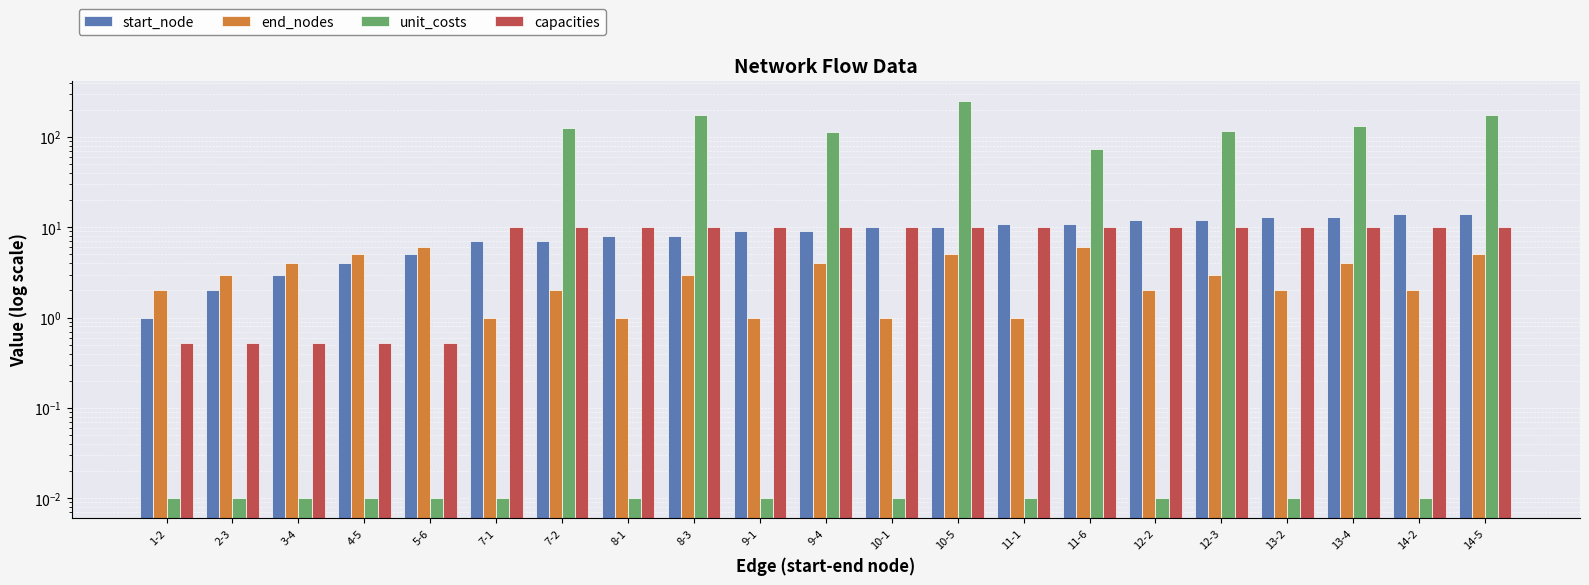

How many data points in end_nodes are above 3?

8